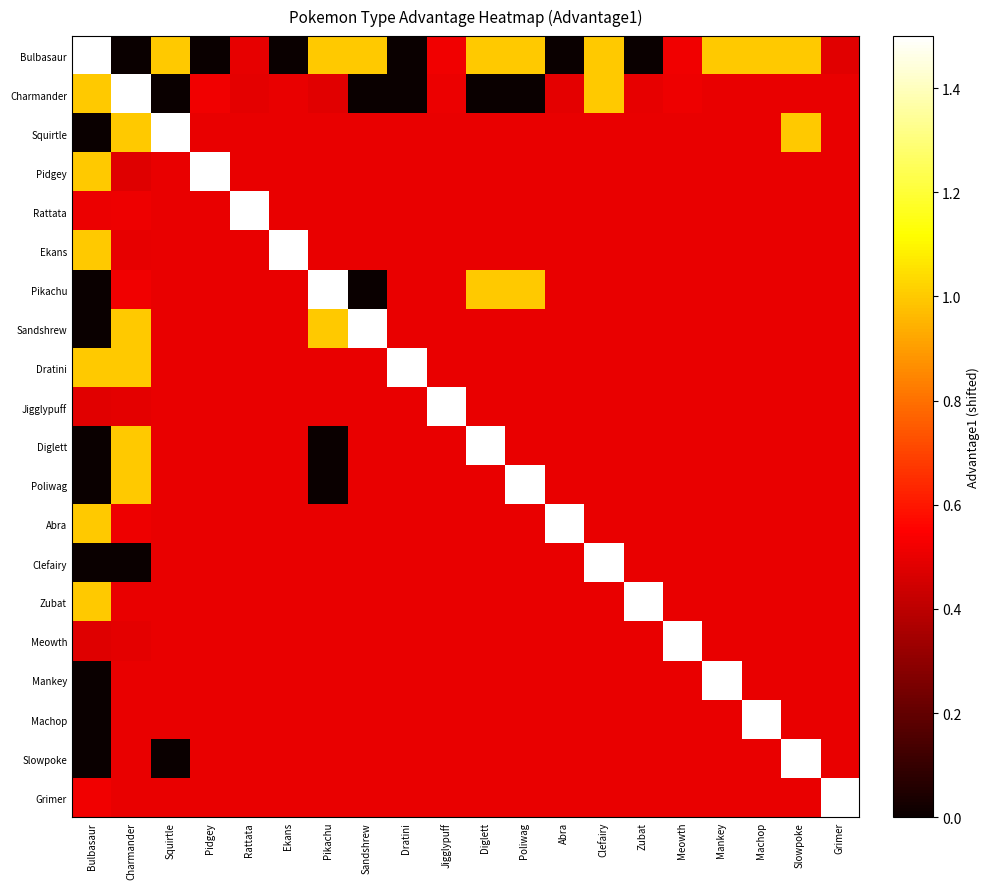

True or false: Charmander has a value of 0.5 at Machop.

True